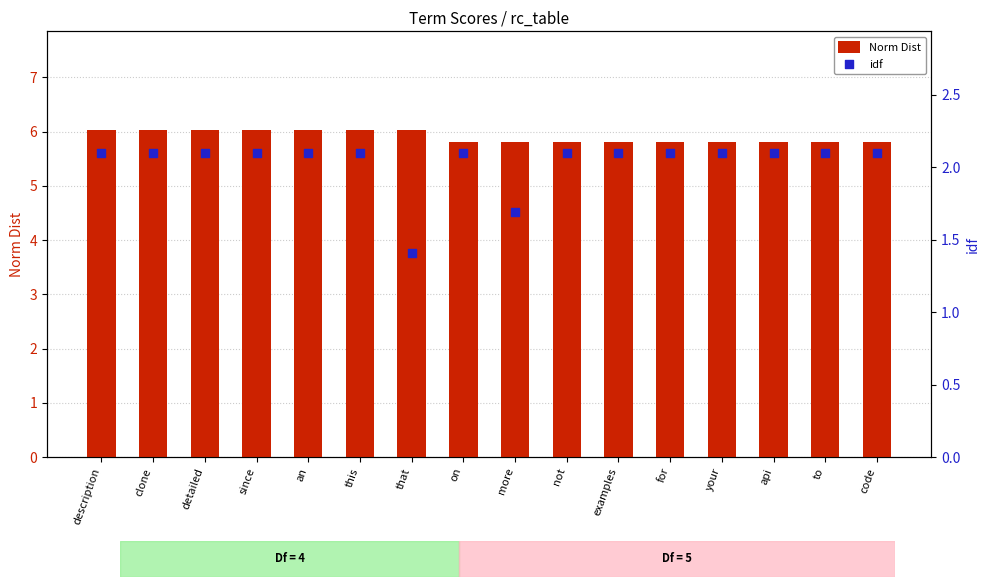

At how many categories does at least one series exceed 5?

16